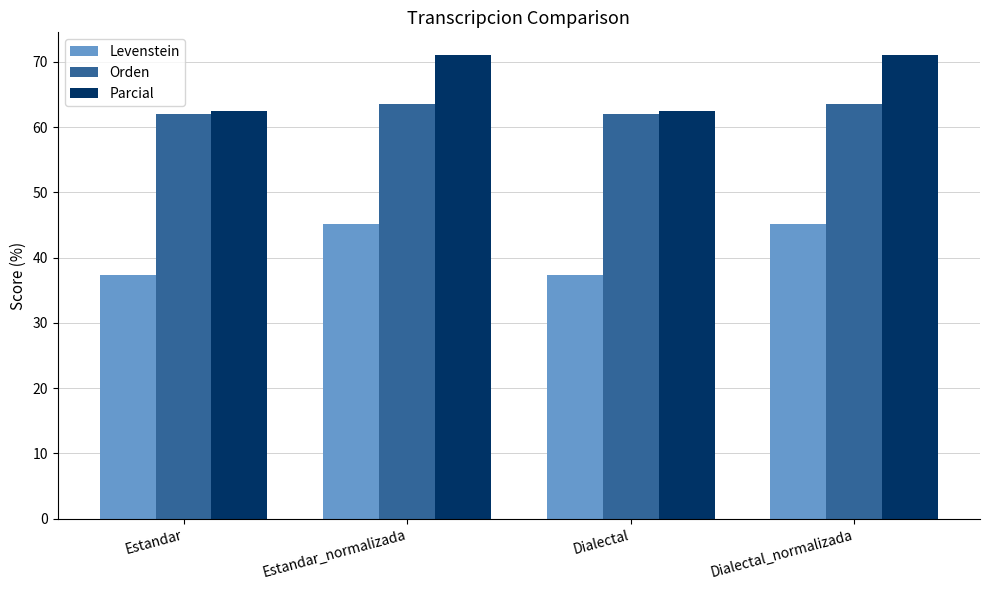

Reading left to right, what are all the values shown in this chart?

Levenstein: 37.3	45.2	37.3	45.2
Orden: 62.1	63.5	62.1	63.5
Parcial: 62.5	71.0	62.5	71.0